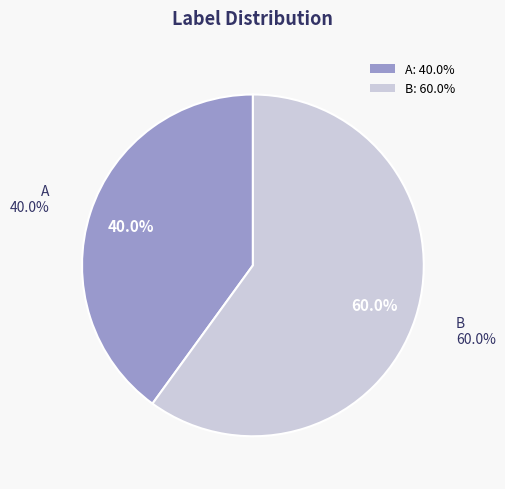

To the nearest percent, what is the difference between the A and B slice percentages?

20%